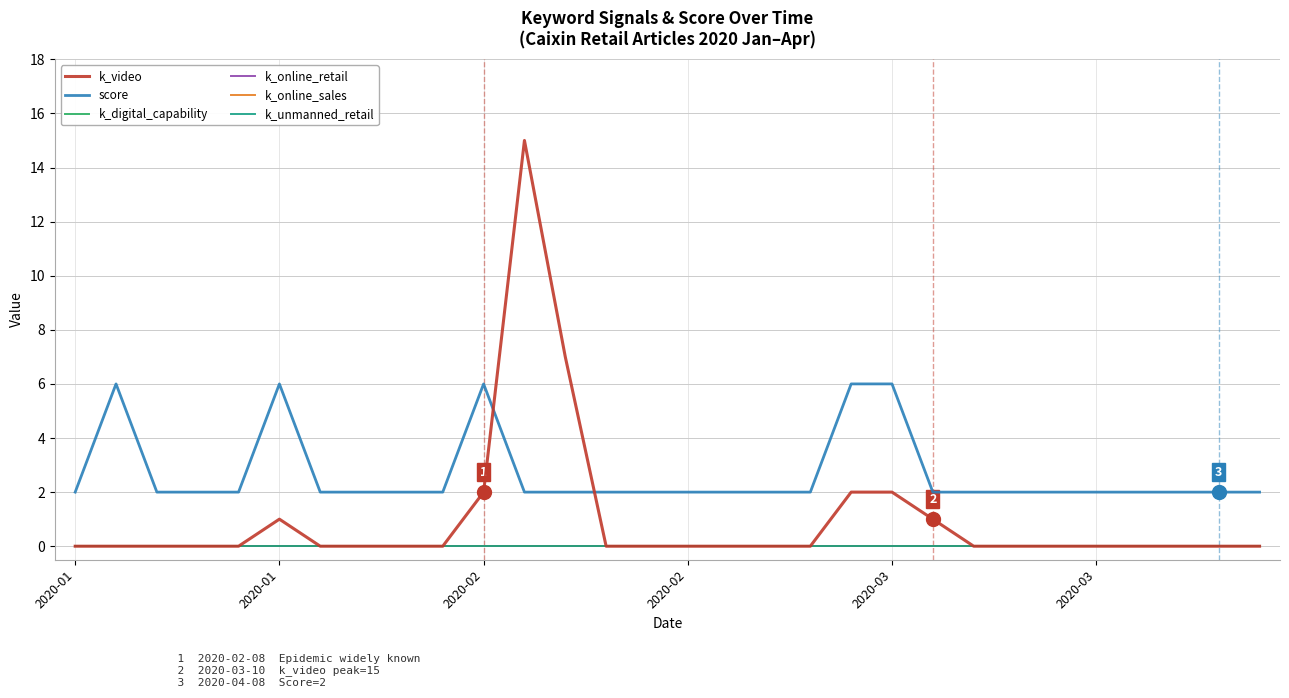

Reading left to right, transcribe all the data shown in this chart.

k_video: 0	0	0	0	0	1	0	0	0	0	2	15	7	0	0	0	0	0	0	2	2	1	0	0	0	0	0	0	0	0
score: 2	6	2	2	2	6	2	2	2	2	6	2	2	2	2	2	2	2	2	6	6	2	2	2	2	2	2	2	2	2
k_digital_capability: 0	0	0	0	0	0	0	0	0	0	0	0	0	0	0	0	0	0	0	0	0	0	0	0	0	0	0	0	0	0
k_online_retail: 0	0	0	0	0	0	0	0	0	0	0	0	0	0	0	0	0	0	0	0	0	0	0	0	0	0	0	0	0	0
k_online_sales: 0	0	0	0	0	0	0	0	0	0	0	0	0	0	0	0	0	0	0	0	0	0	0	0	0	0	0	0	0	0
k_unmanned_retail: 0	0	0	0	0	0	0	0	0	0	0	0	0	0	0	0	0	0	0	0	0	0	0	0	0	0	0	0	0	0